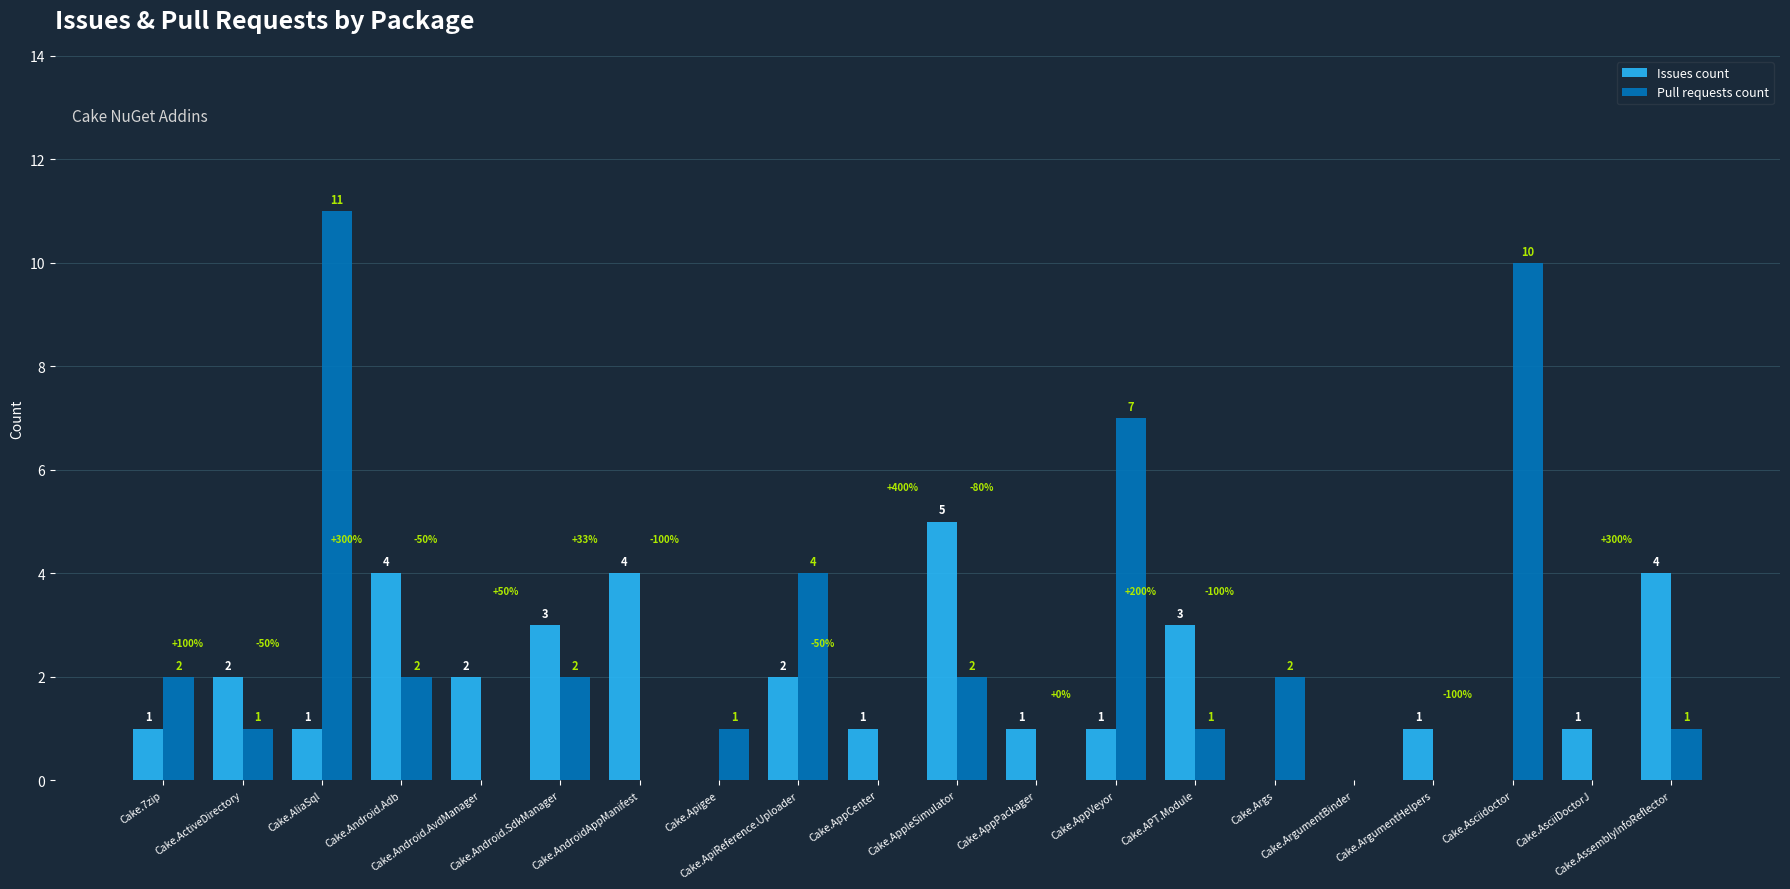

At which category is the sum across all series the highest?

Cake.AliaSql